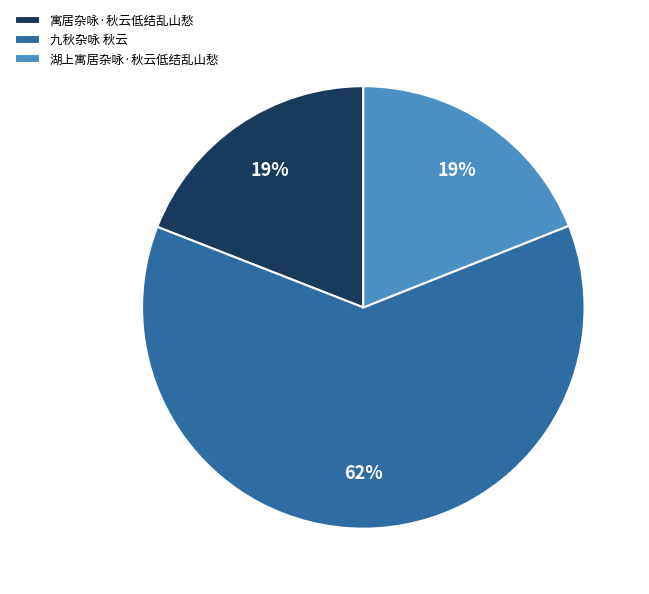

Approximately how many times larger is the value at 寓居杂咏·秋云低结乱山愁 compared to 湖上寓居杂咏·秋云低结乱山愁?

1.0